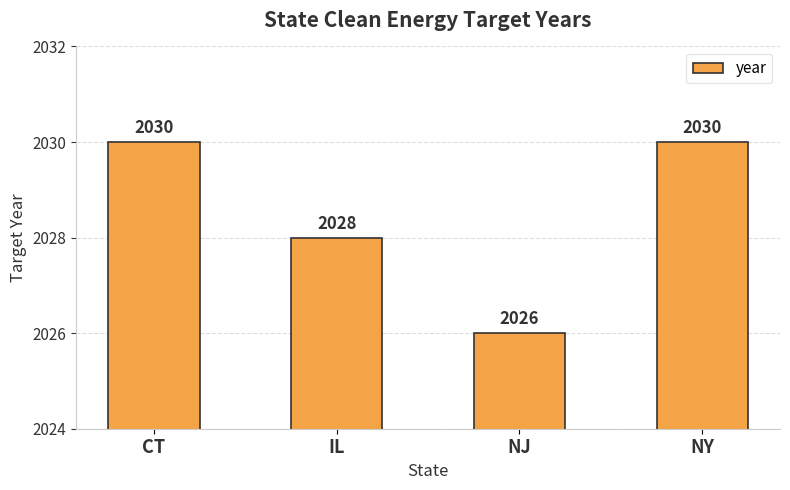

What is the sum of all values?

8114